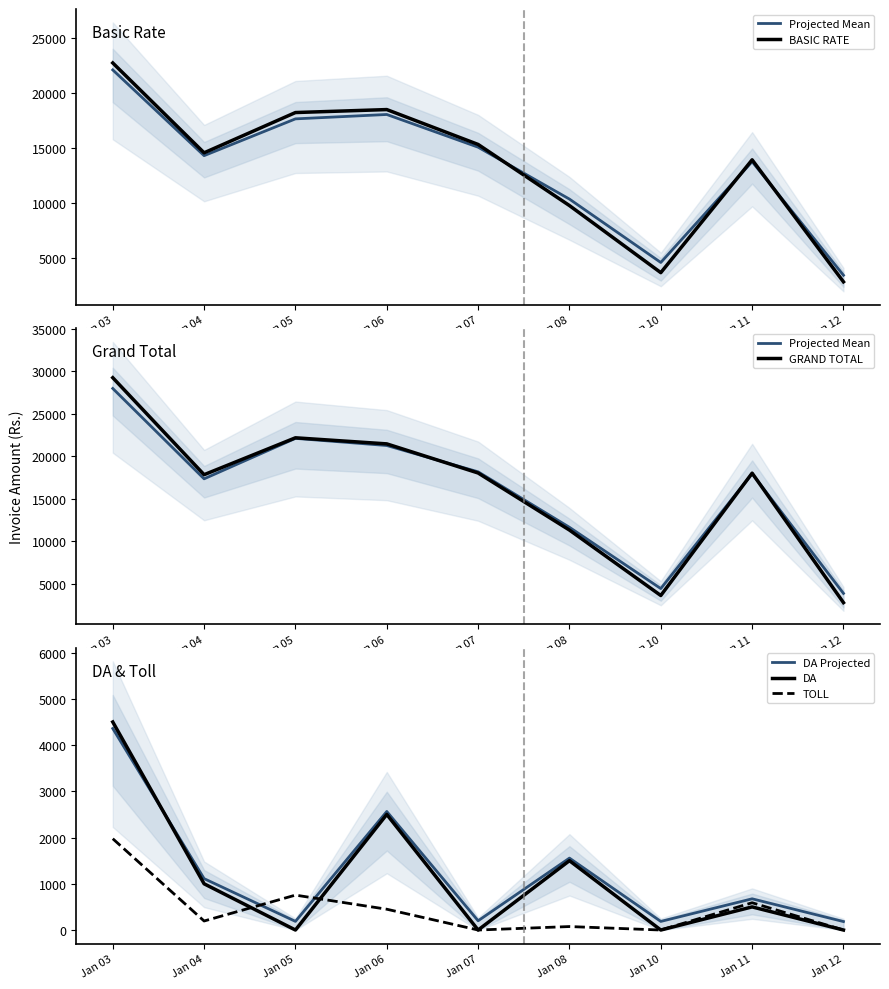

How many lines are shown in the chart?

6